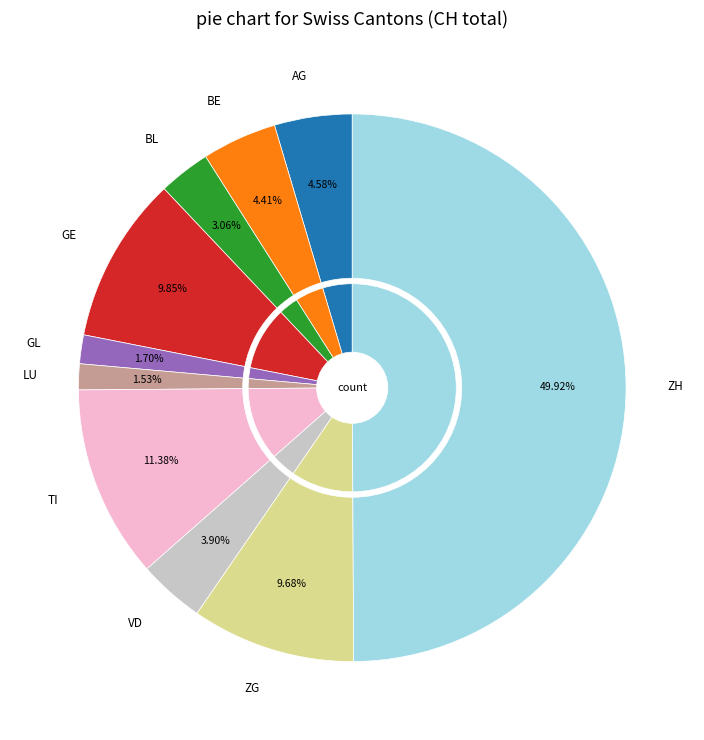

What portion of the pie excludes ZG?

90.3%